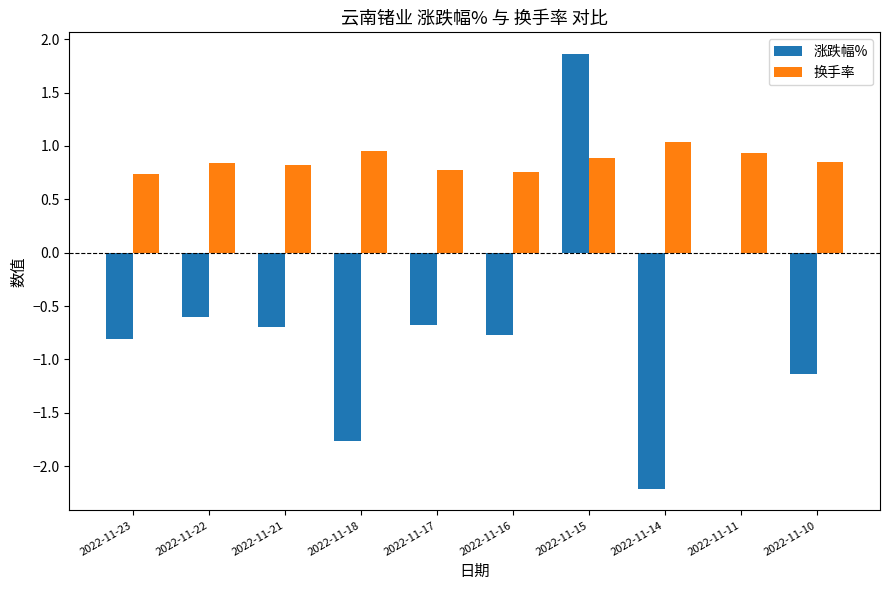

Where does the 涨跌幅% series first go above 0?

2022-11-15